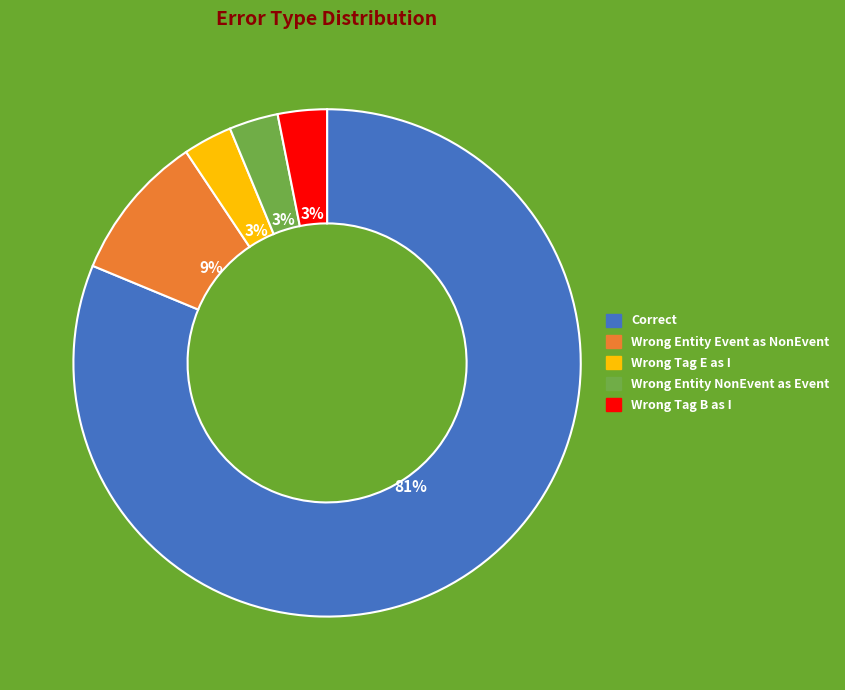

Is there any slice that represents more than half of the pie?

Yes